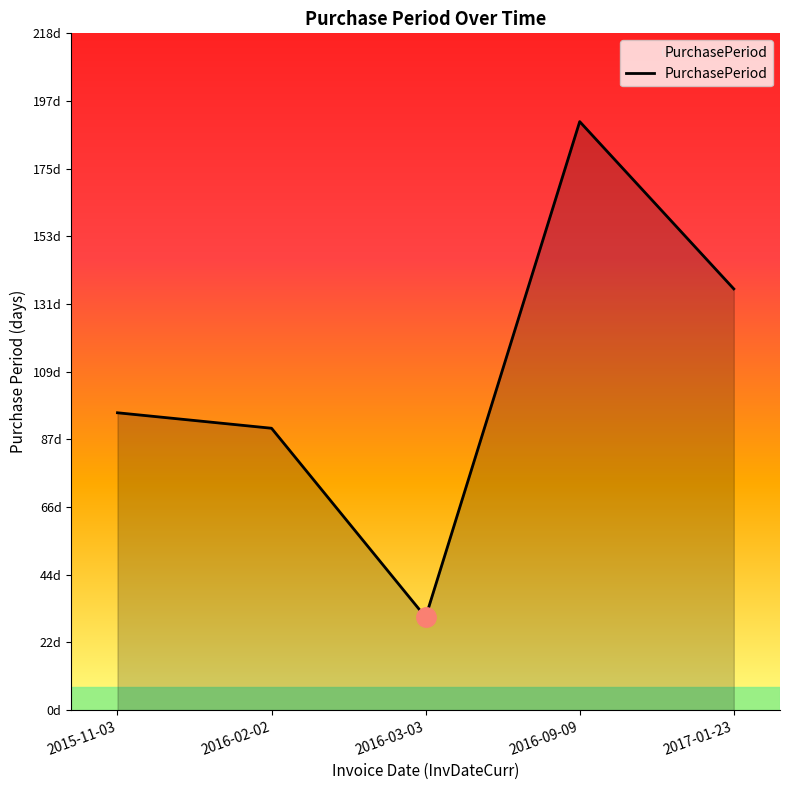

Is this an area chart (filled region under the line)?

Yes